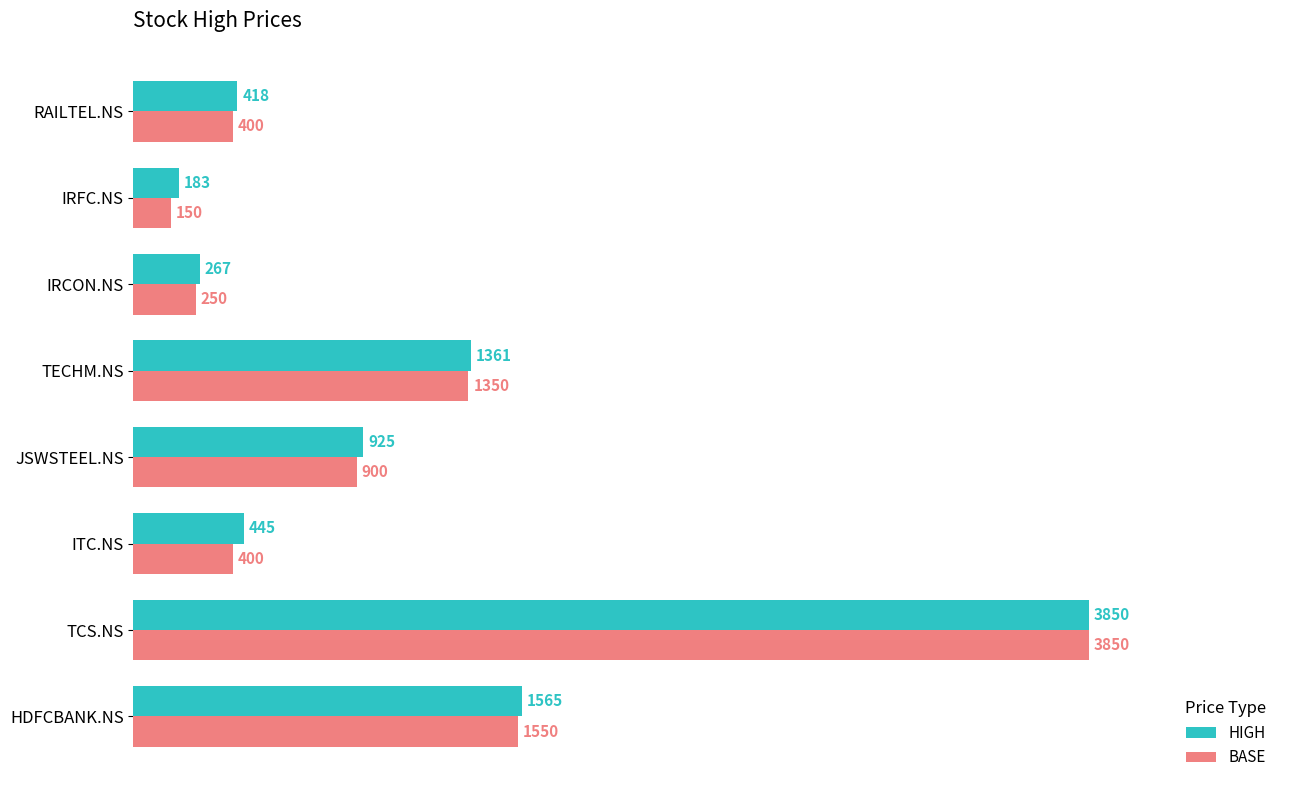

What is the maximum value for BASE?

3850